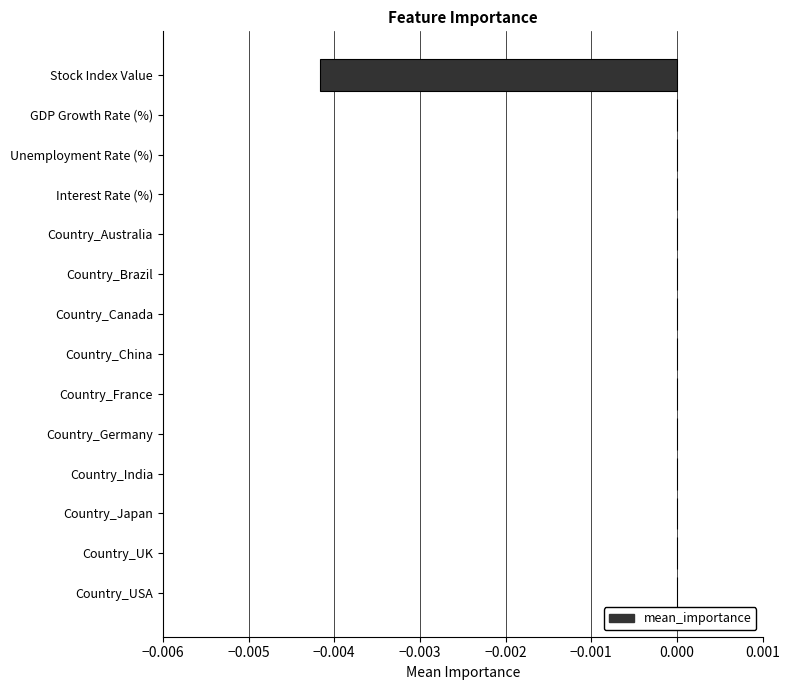

True or false: the data shows 0.0 at Country_Germany.

True